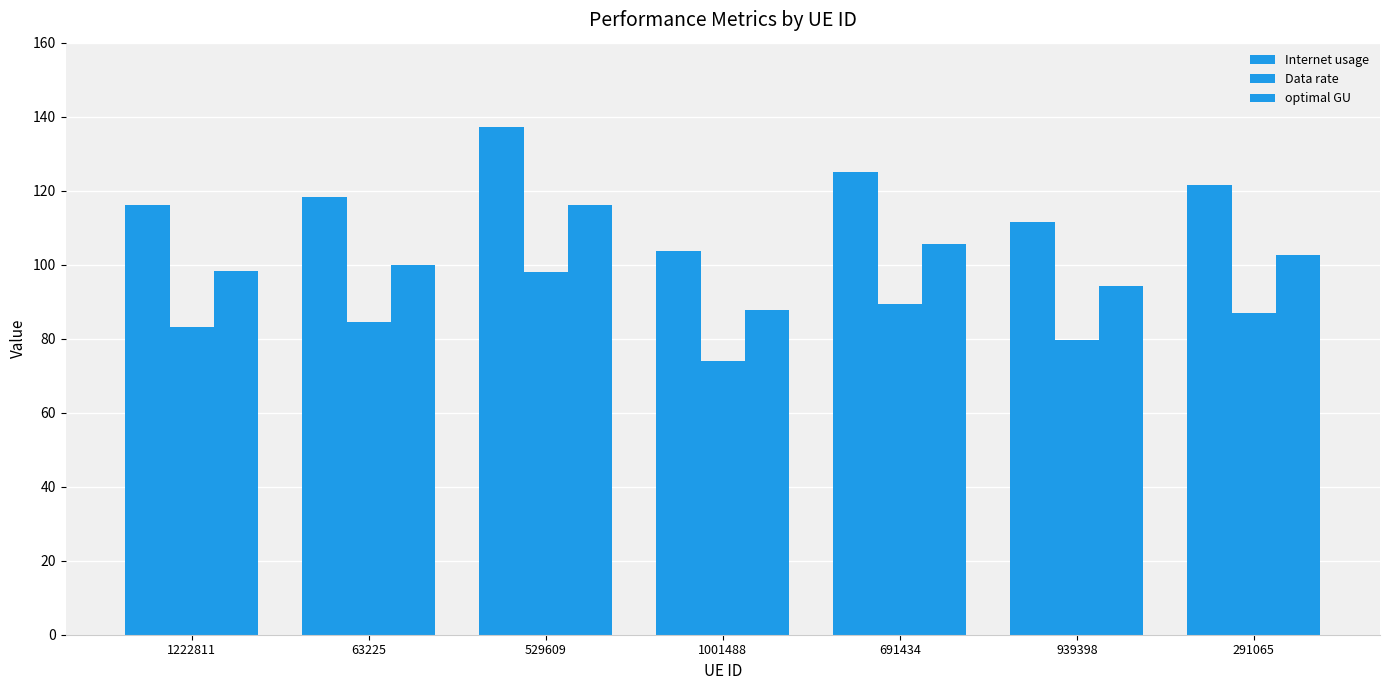

How many distinct data groups are displayed?

3